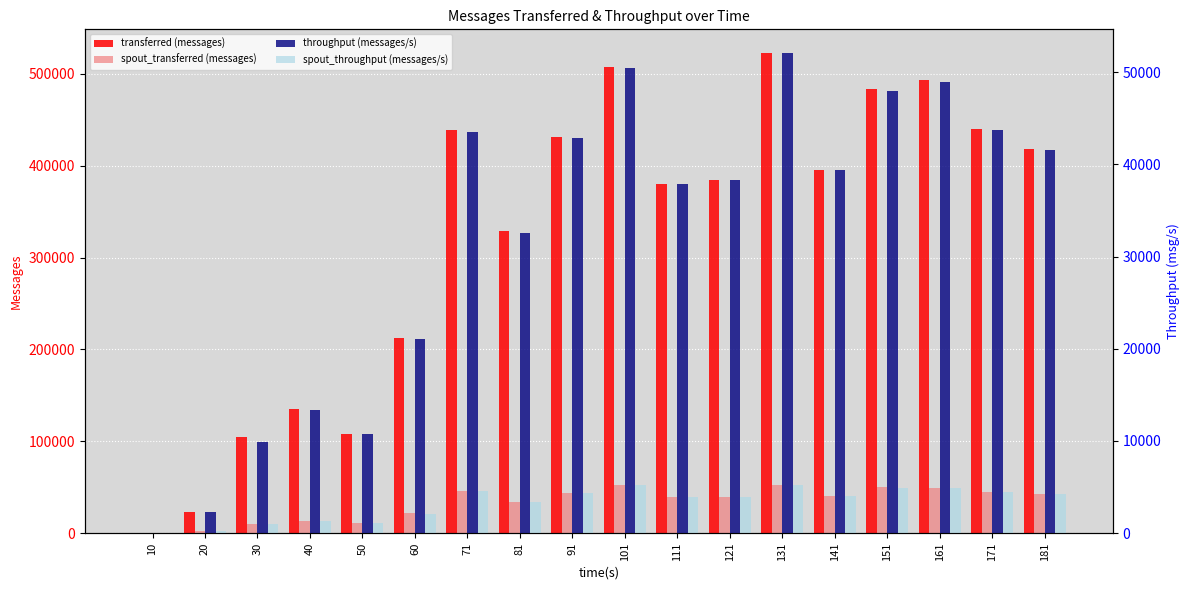

What value does the spout_transferred (messages) series have at 111?

39500